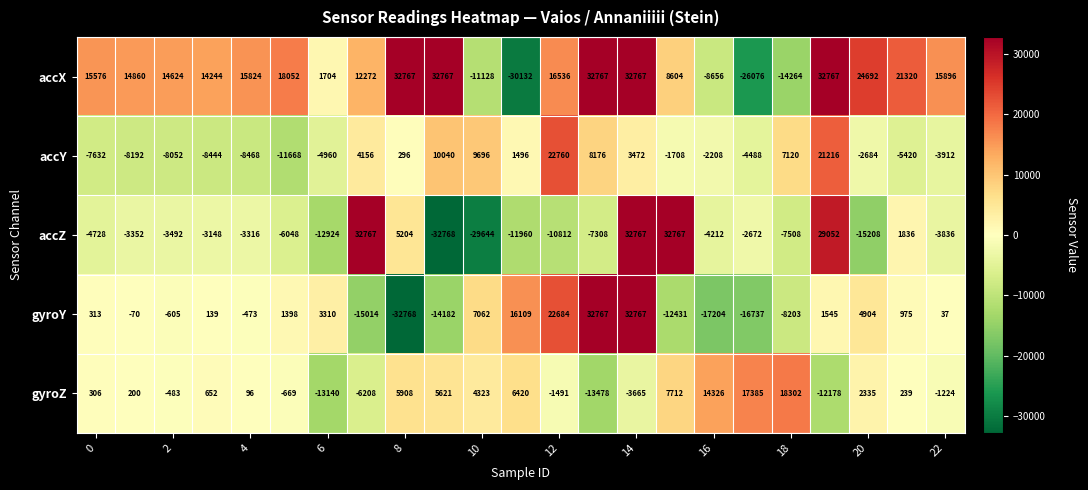

What is the difference between the maximum and minimum values in the accZ series?

65535